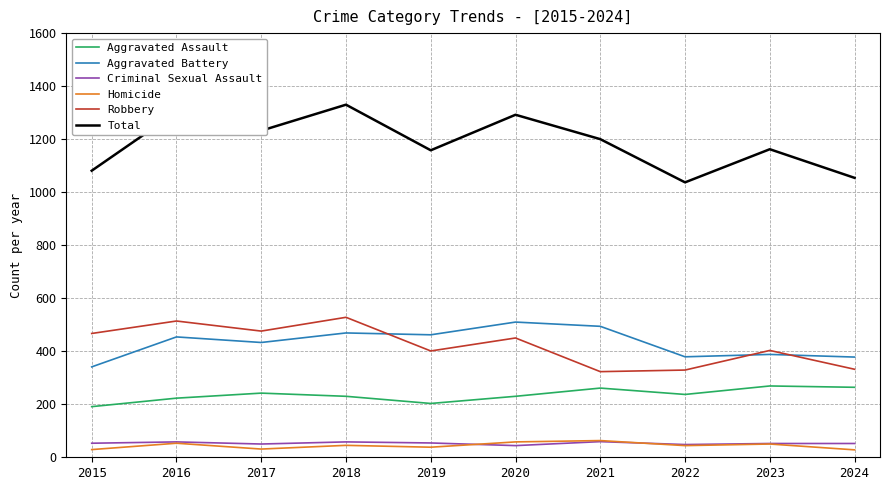

What is the total value across all series at 2023?

2324